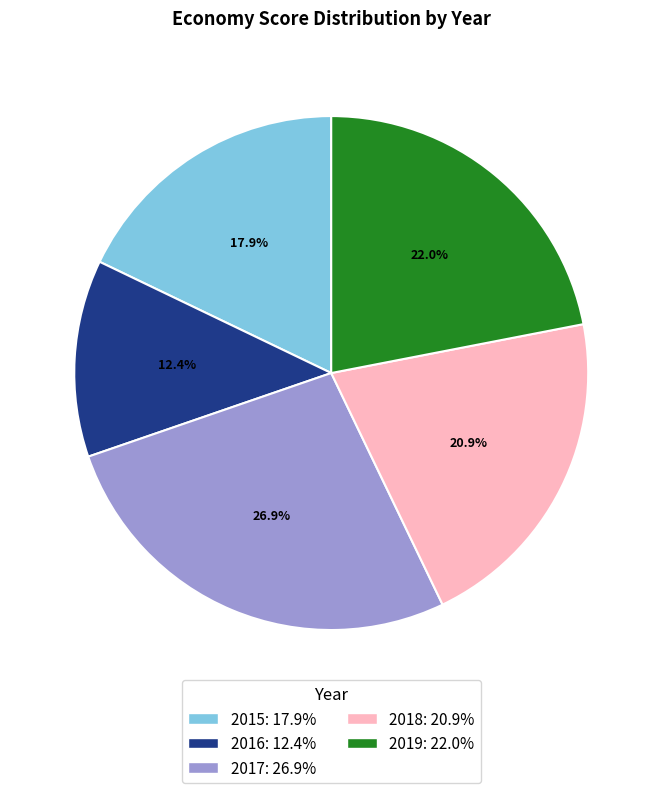

Which has a higher value, 2016: 12.4% or 2018: 20.9%?

2018: 20.9%